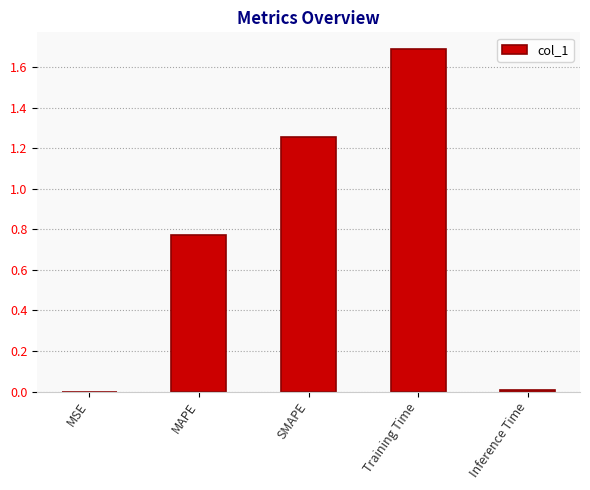

What is the sum of all values?

3.7